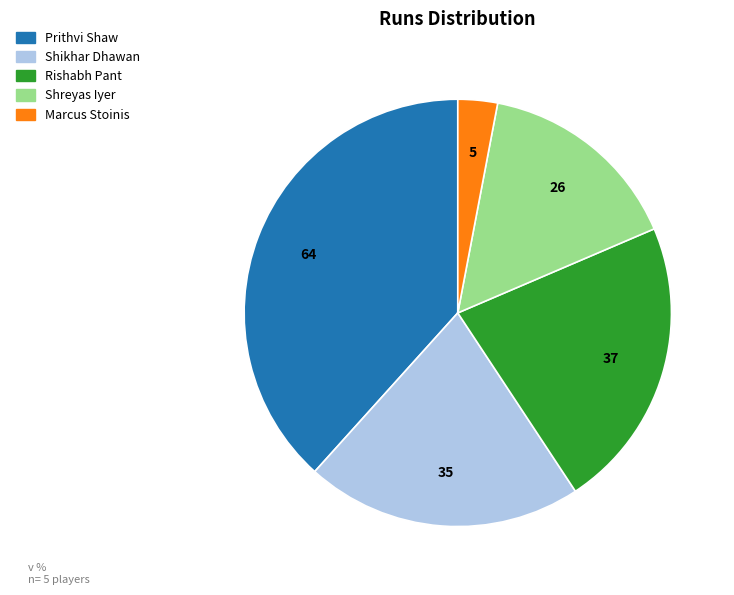

Count the number of slices in the pie.

5